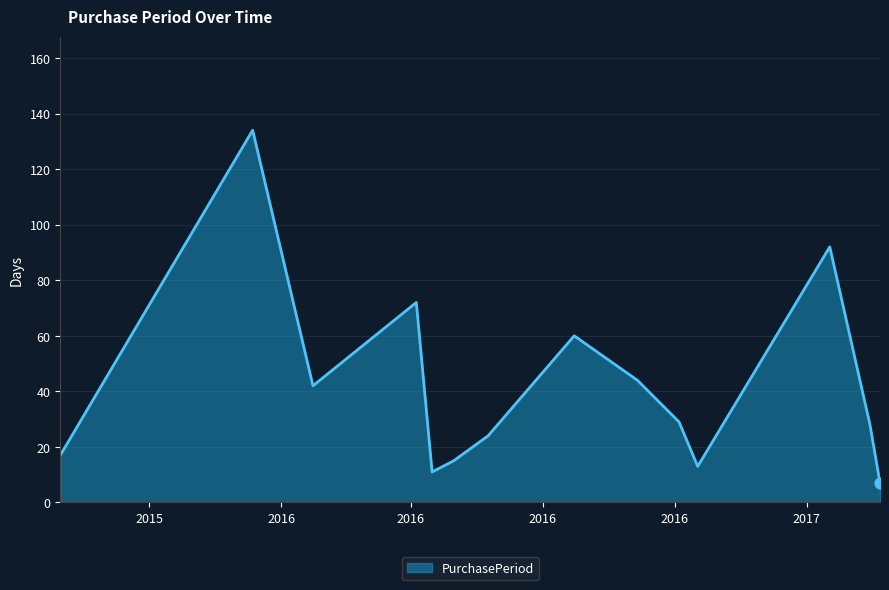

What is the maximum value shown in the chart?

134